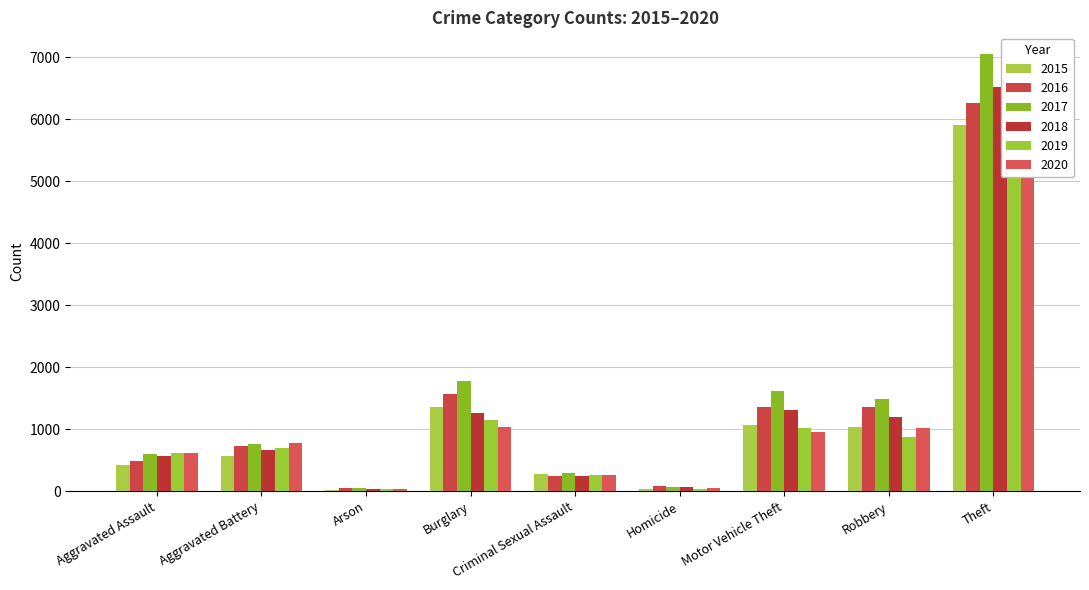

Count the number of data series in this chart.

6